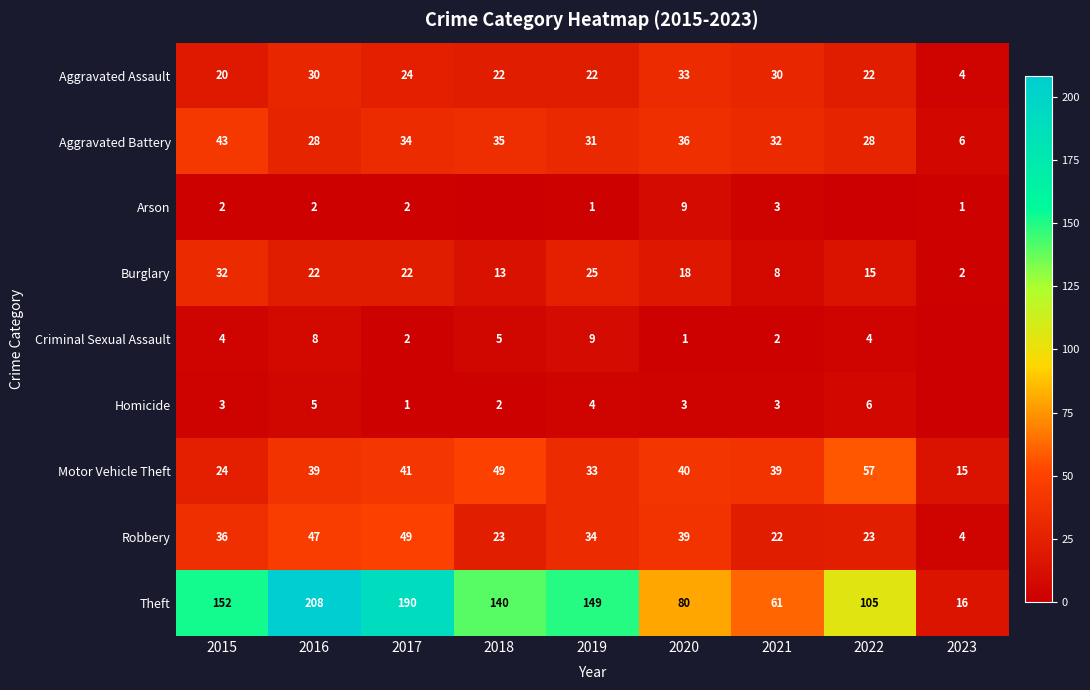

The value of Aggravated Assault at 2015 is 20. True or false?

True